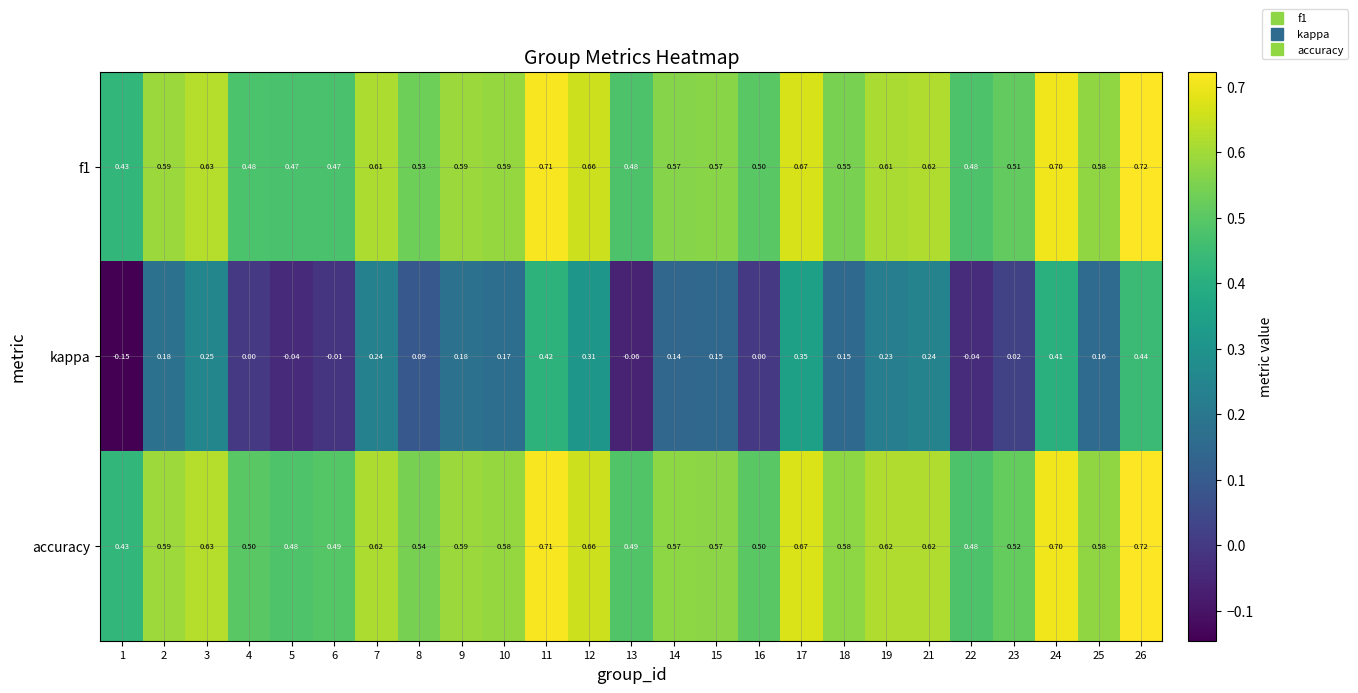

Which series changed the most between 5 and 25?

kappa